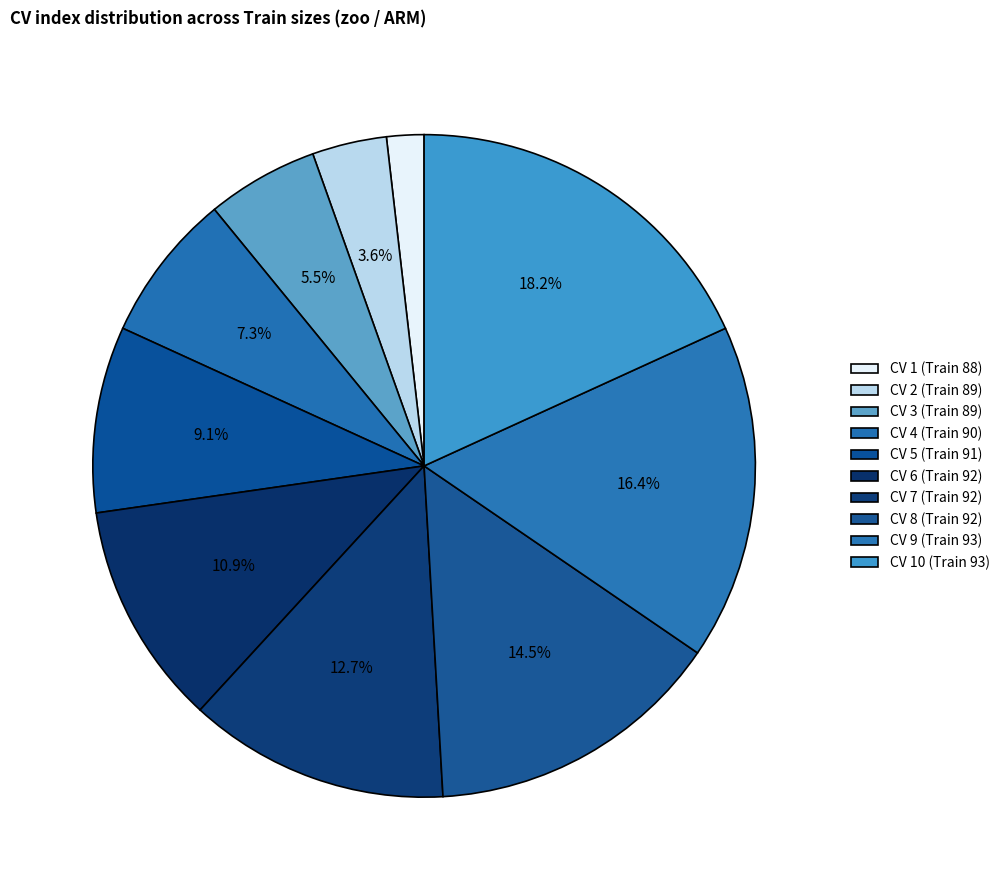

Combined, what portion of the pie is CV 6 (Train 92) and CV 3 (Train 89)?

16.4%